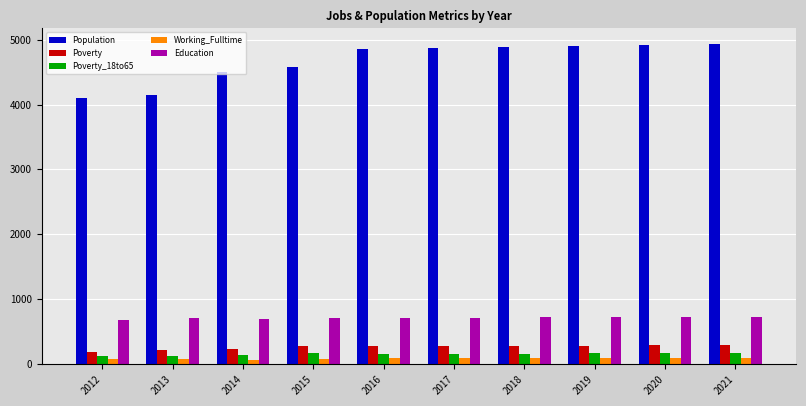

Which series has the largest total across all categories?

Population